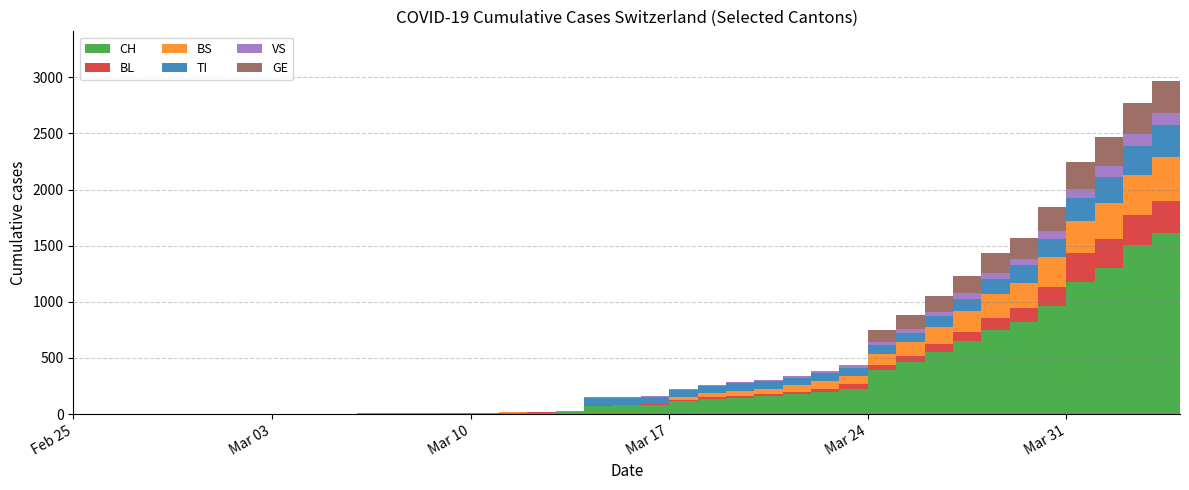

Reading left to right, what are all the values shown in this chart?

CH: 0	0	0	0	0	0	0	0	0	2	3	3	3	5	6	11	12	14	76	79	82	116	134	147	157	175	196	225	388	460	552	647	749	820	967	1180	1301	1504	1617	1774
BL: 0	0	0	0	0	0	0	0	0	0	0	0	0	1	2	2	2	2	2	5	5	13	16	17	20	24	25	40	46	53	73	84	108	123	167	251	258	272	277	309
BS: 0	0	0	0	0	0	0	0	0	0	0	0	0	0	0	4	4	4	4	0	4	25	36	44	46	57	73	78	105	128	155	191	211	228	263	292	323	350	397	434
TI: 0	0	0	0	0	0	0	0	0	0	0	0	0	0	0	0	0	0	61	61	61	62	62	65	67	68	70	71	80	85	91	107	136	155	165	202	229	263	287	314
VS: 0	0	0	0	0	0	0	0	0	2	2	2	2	2	2	3	3	5	6	6	8	11	11	12	15	17	19	24	25	35	41	50	53	54	71	81	96	104	109	112
GE: 0	0	0	0	0	0	0	0	0	0	0	0	0	0	0	0	0	0	0	0	0	0	0	0	0	0	0	0	103	122	144	153	175	193	216	241	260	283	284	305